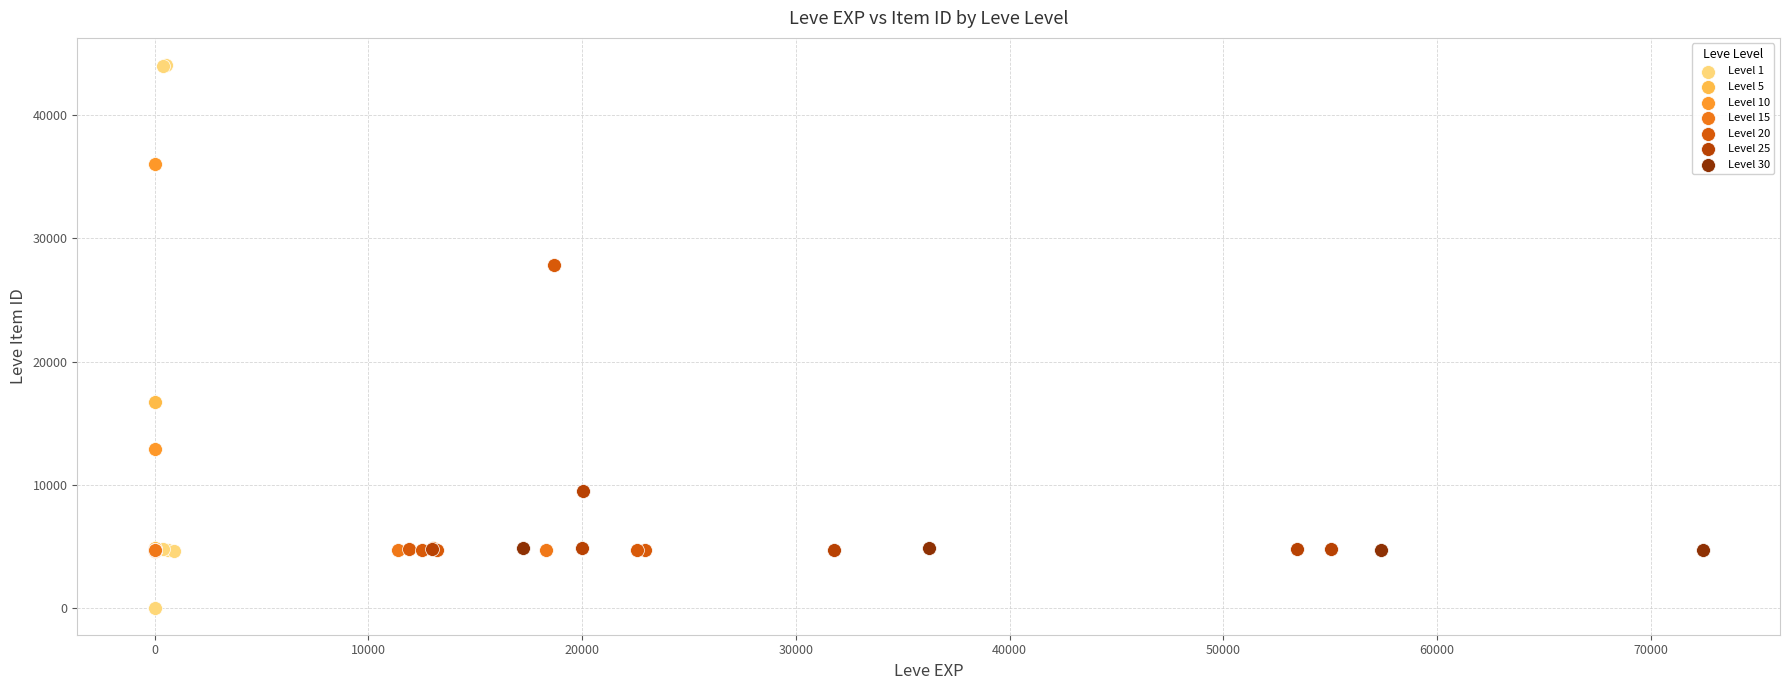

Which series contains the lowest Y value?

Level 1